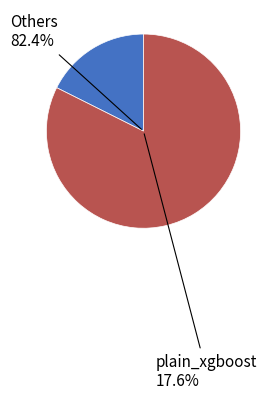

Combined, do plain_poly_svc and plain_mnb account for over 50%?

No